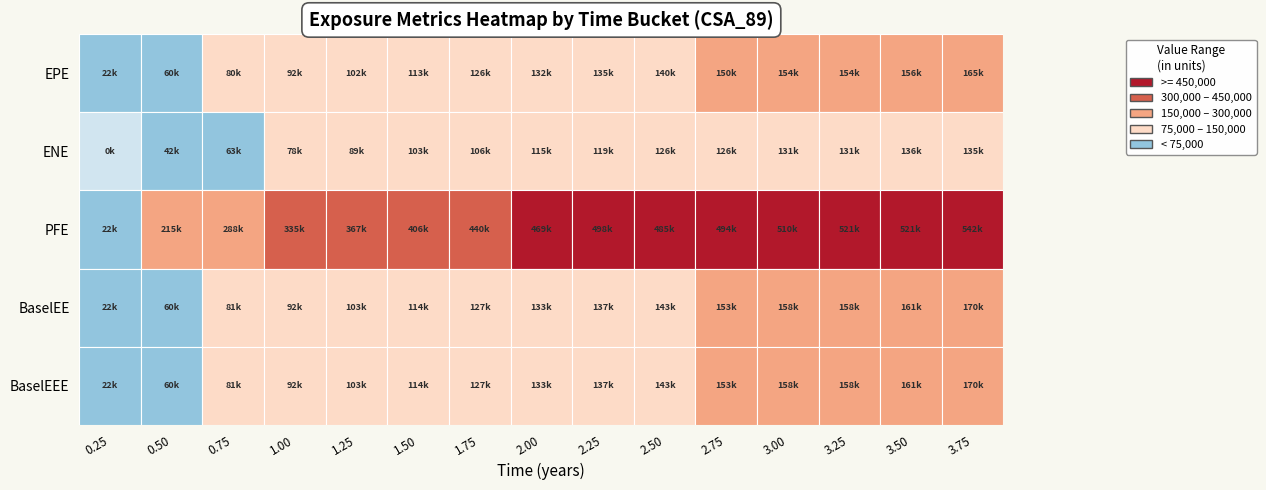

What is the average value of the 2.0-3.0 series?

173259.4